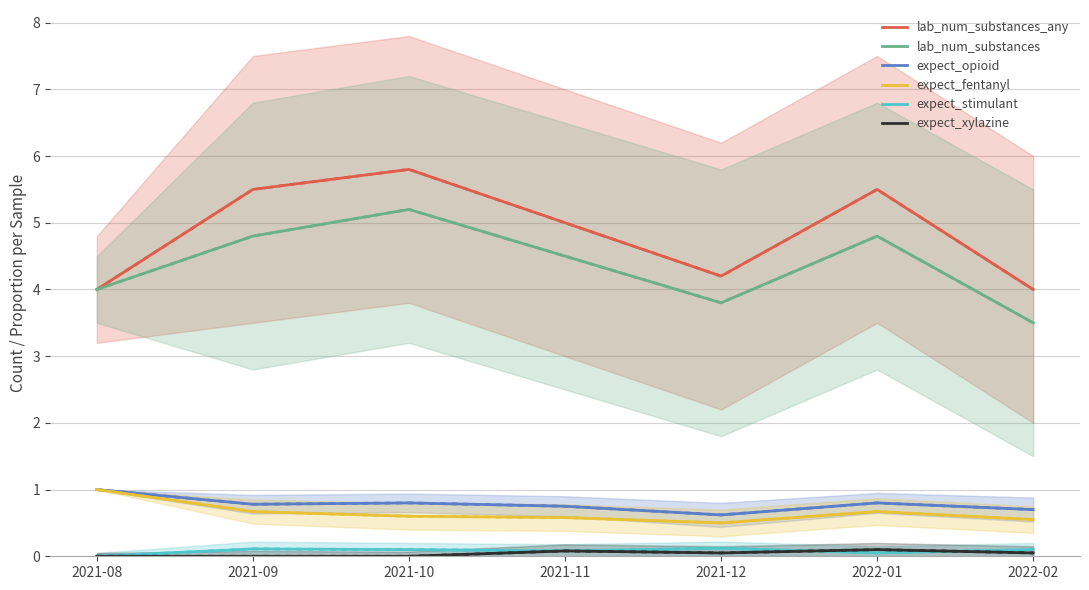

True or false: expect_xylazine has a value of 0.0 at 2021-08.

True